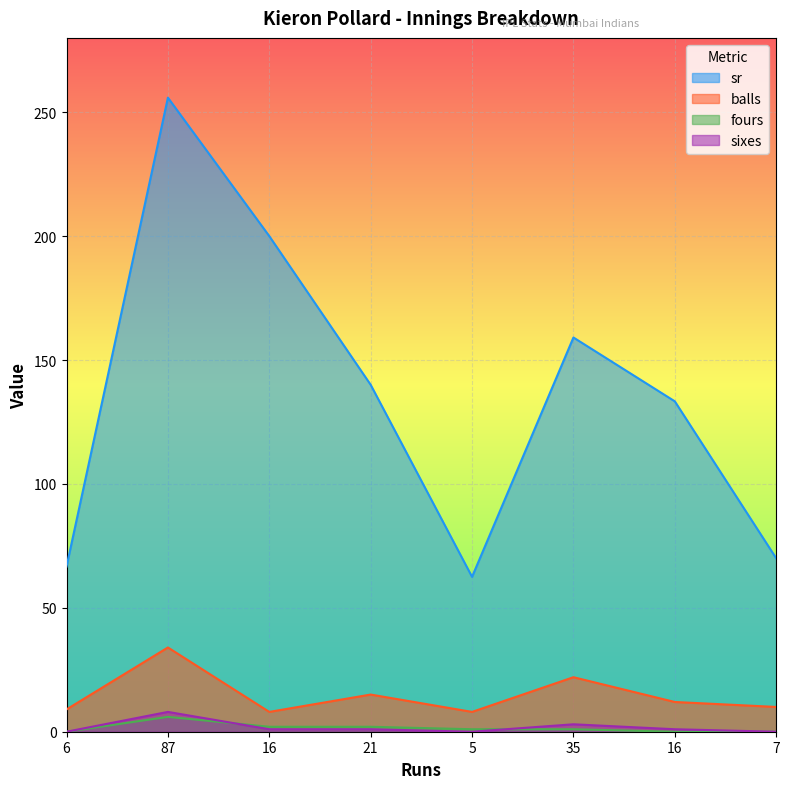

Reading right to left, list all the values displayed in this chart.

sr: 7=70.0	16=133.3	35=159.1	5=62.5	21=140.0	16=200.0	87=255.9	6=66.7
balls: 7=10.0	16=12.0	35=22.0	5=8.0	21=15.0	16=8.0	87=34.0	6=9.0
fours: 7=0.0	16=0.0	35=1.0	5=1.0	21=2.0	16=2.0	87=6.0	6=0.0
sixes: 7=0.0	16=1.0	35=3.0	5=0.0	21=1.0	16=1.0	87=8.0	6=0.0